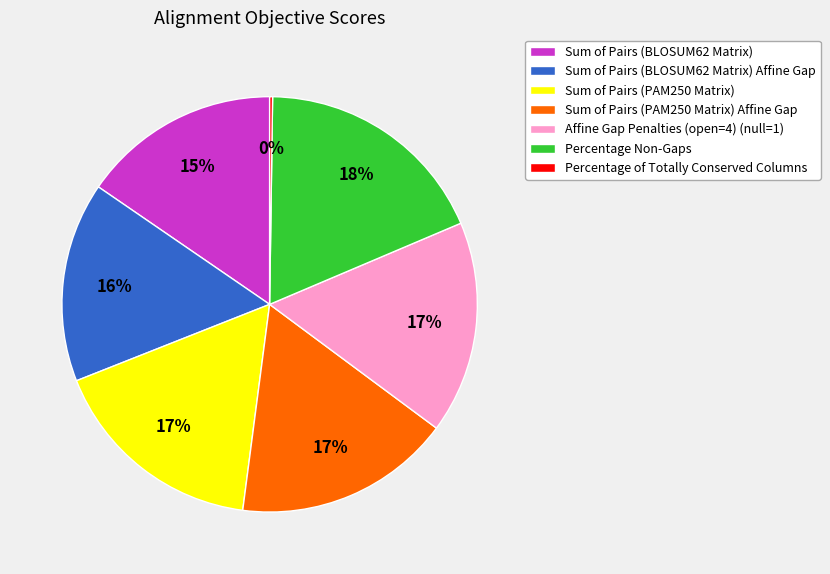

Is Sum of Pairs (BLOSUM62 Matrix) Affine Gap the majority of the pie?

No